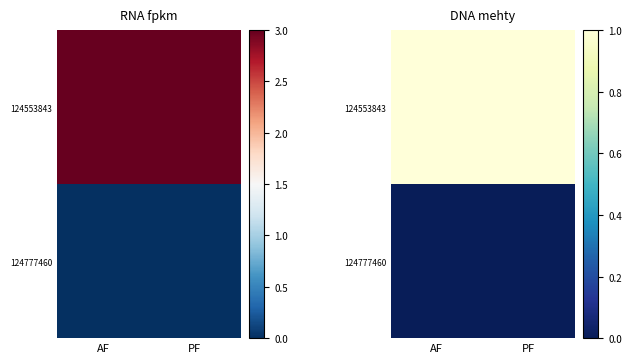

Which series changed the most between AF and PF?

124553843